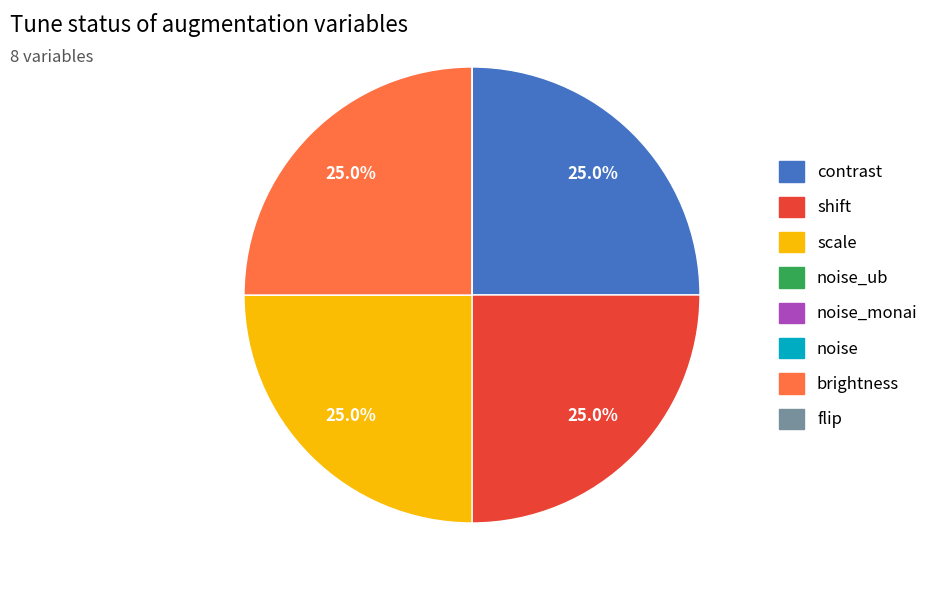

Is there any slice that represents more than half of the pie?

No